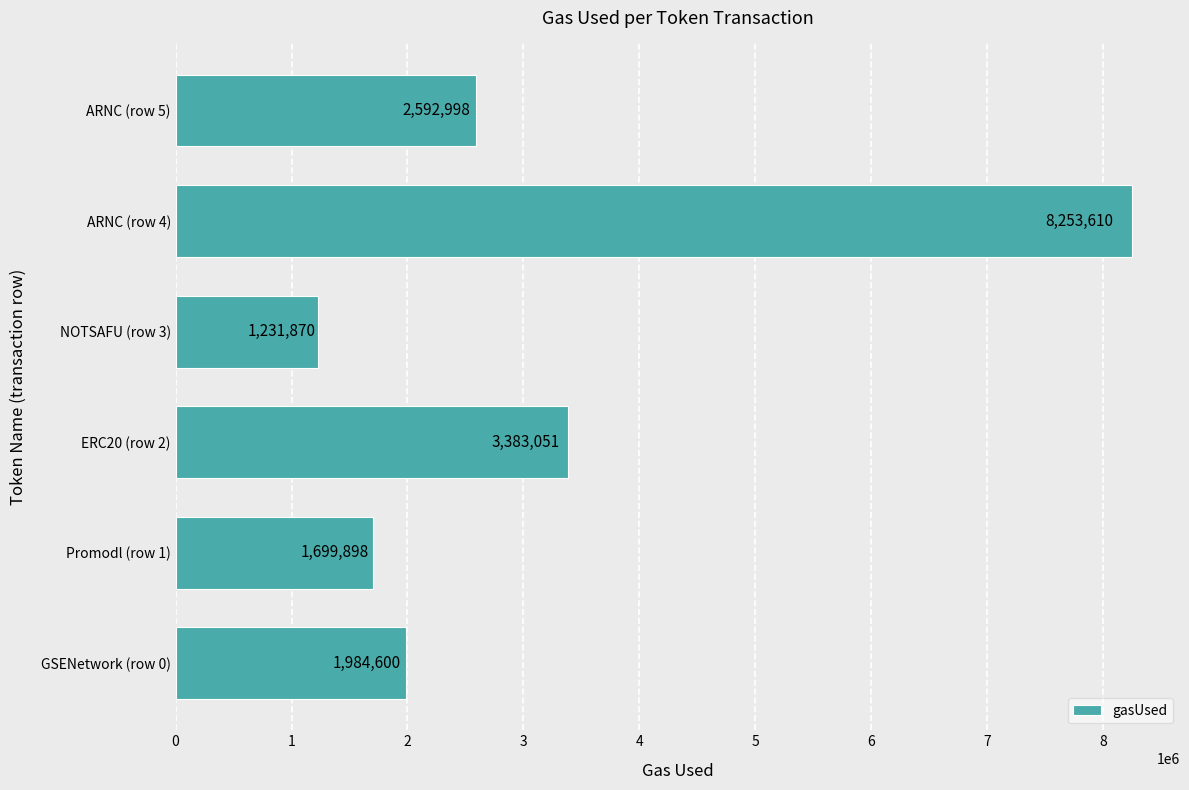

Approximately how many times larger is the value at ARNC (row 4) compared to Promodl (row 1)?

4.9